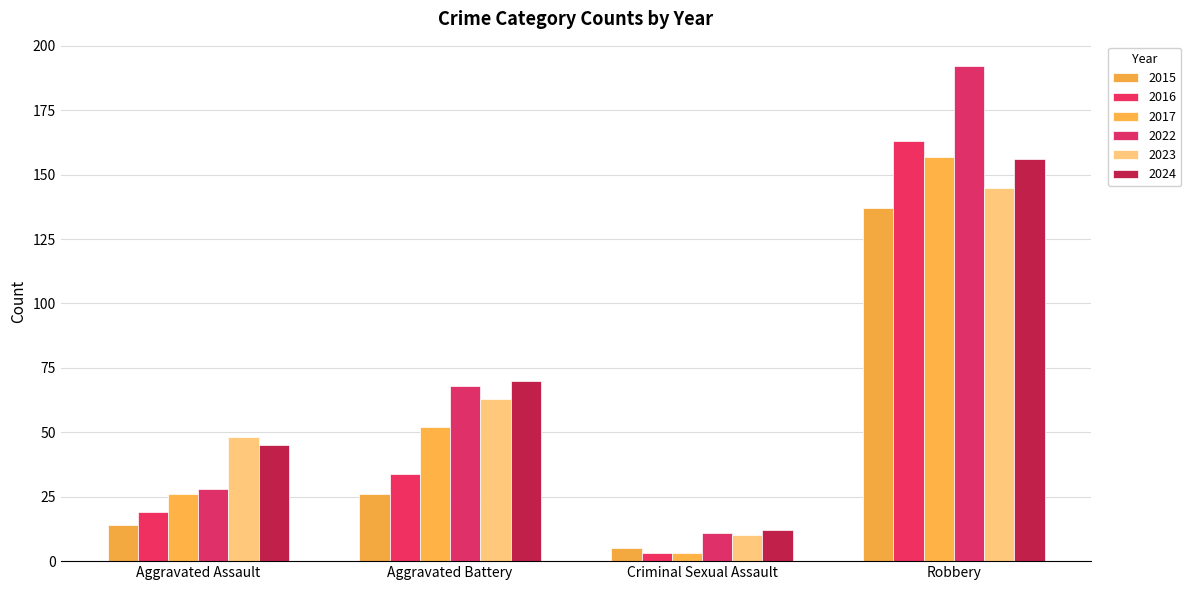

Reading left to right, extract all data points from this chart.

2015: Aggravated Assault=14	Aggravated Battery=26	Criminal Sexual Assault=5	Robbery=137
2016: Aggravated Assault=19	Aggravated Battery=34	Criminal Sexual Assault=3	Robbery=163
2017: Aggravated Assault=26	Aggravated Battery=52	Criminal Sexual Assault=3	Robbery=157
2022: Aggravated Assault=28	Aggravated Battery=68	Criminal Sexual Assault=11	Robbery=192
2023: Aggravated Assault=48	Aggravated Battery=63	Criminal Sexual Assault=10	Robbery=145
2024: Aggravated Assault=45	Aggravated Battery=70	Criminal Sexual Assault=12	Robbery=156